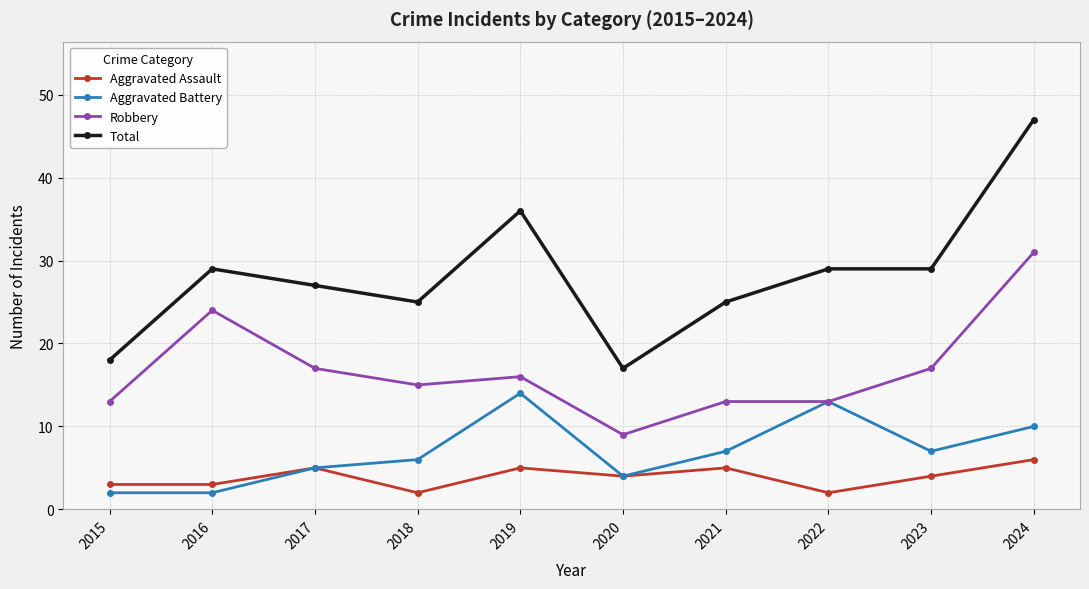

Is the value of Total at 2018 greater than the value of Aggravated Assault at 2020?

Yes